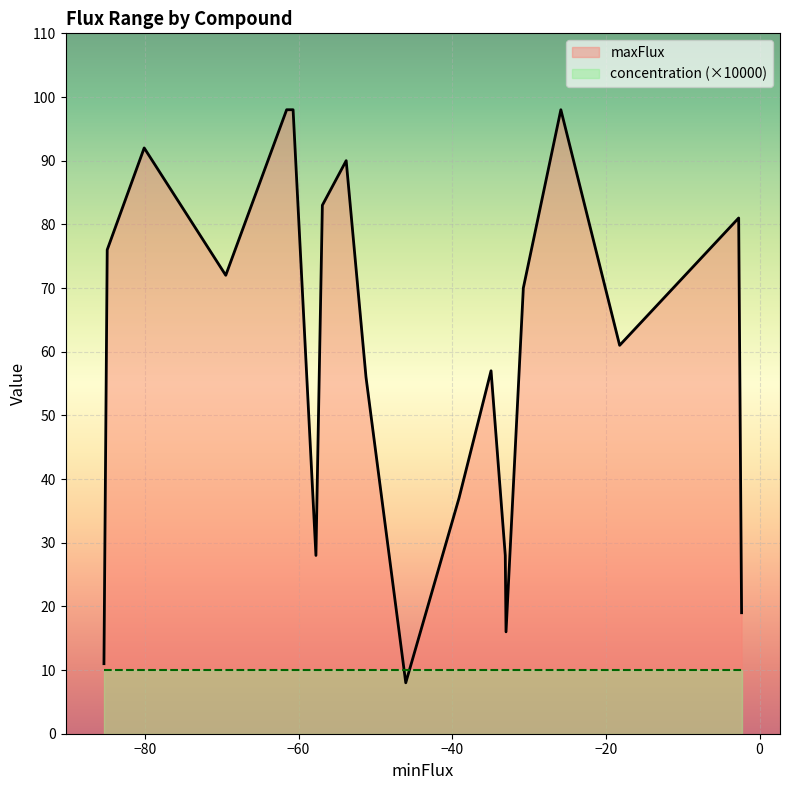

Which series has the largest range (max minus min)?

maxFlux